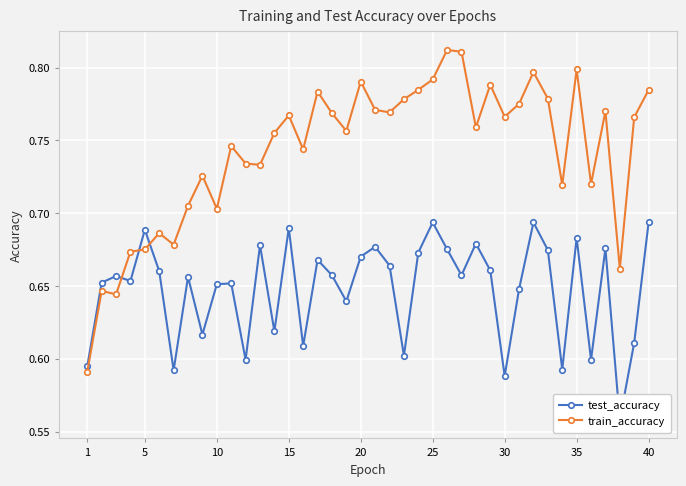

Is the value of test_accuracy at 15 greater than the value of train_accuracy at 27?

No